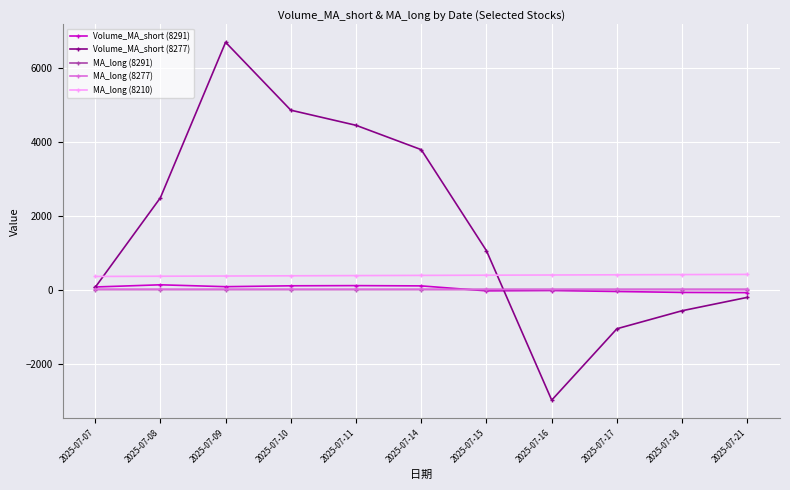

Which series has the largest total across all categories?

Volume_MA_short (8277)